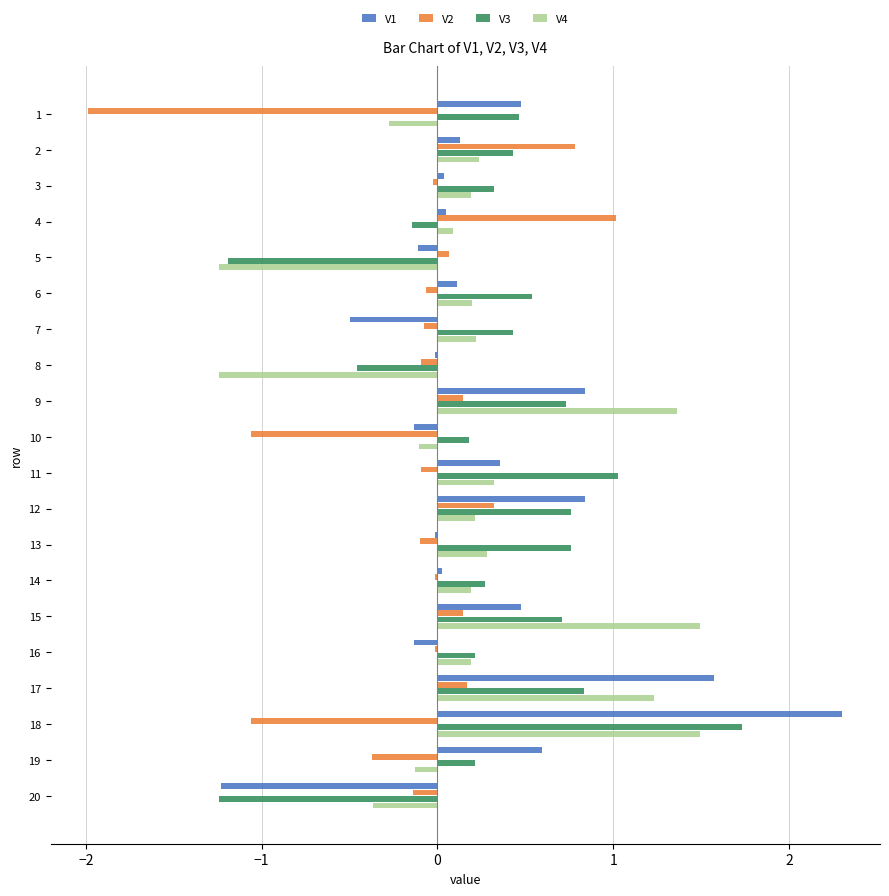

What are all the series names shown in the legend?

V1, V2, V3, V4